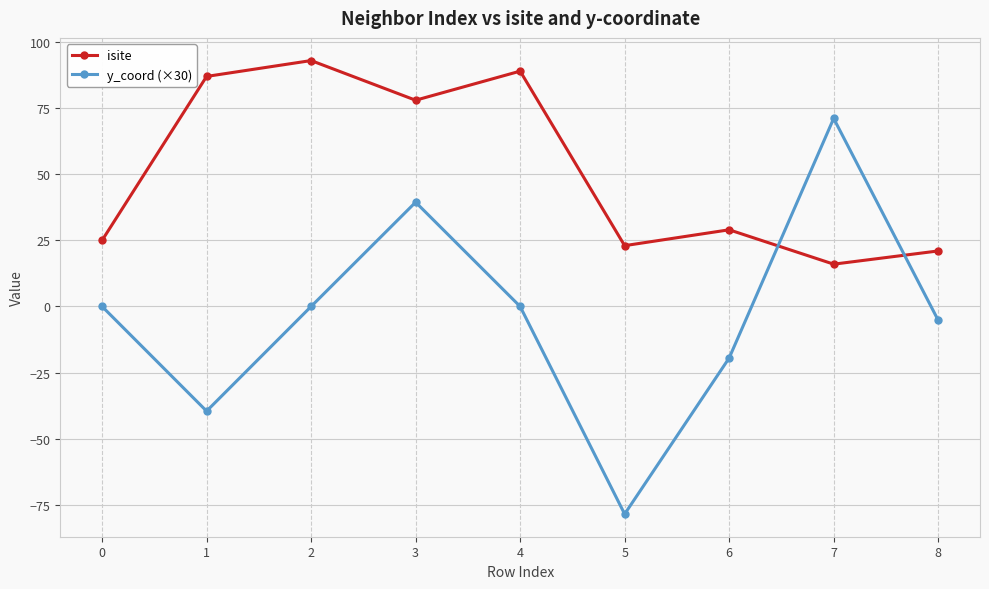

How many lines are shown in the chart?

2